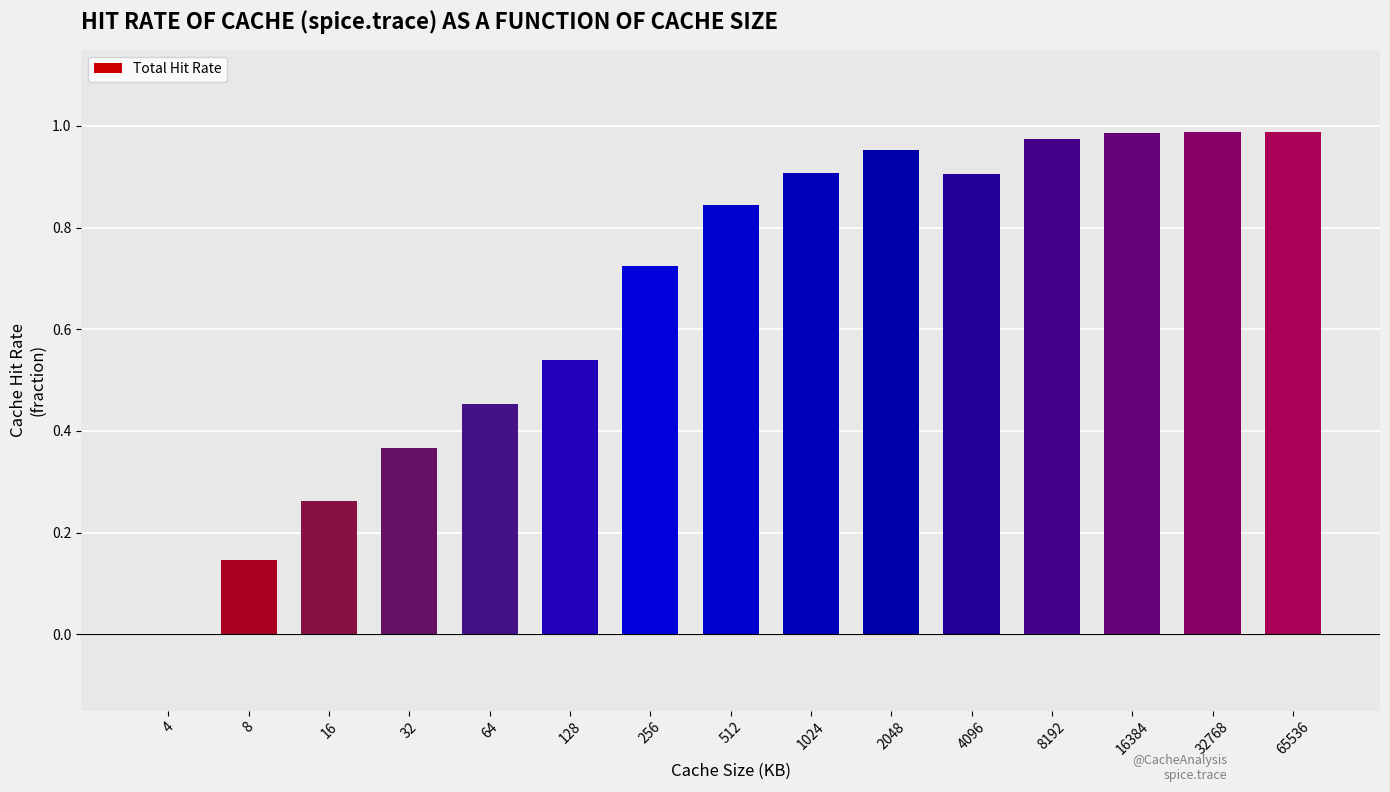

What is the sum of all values?

10.0